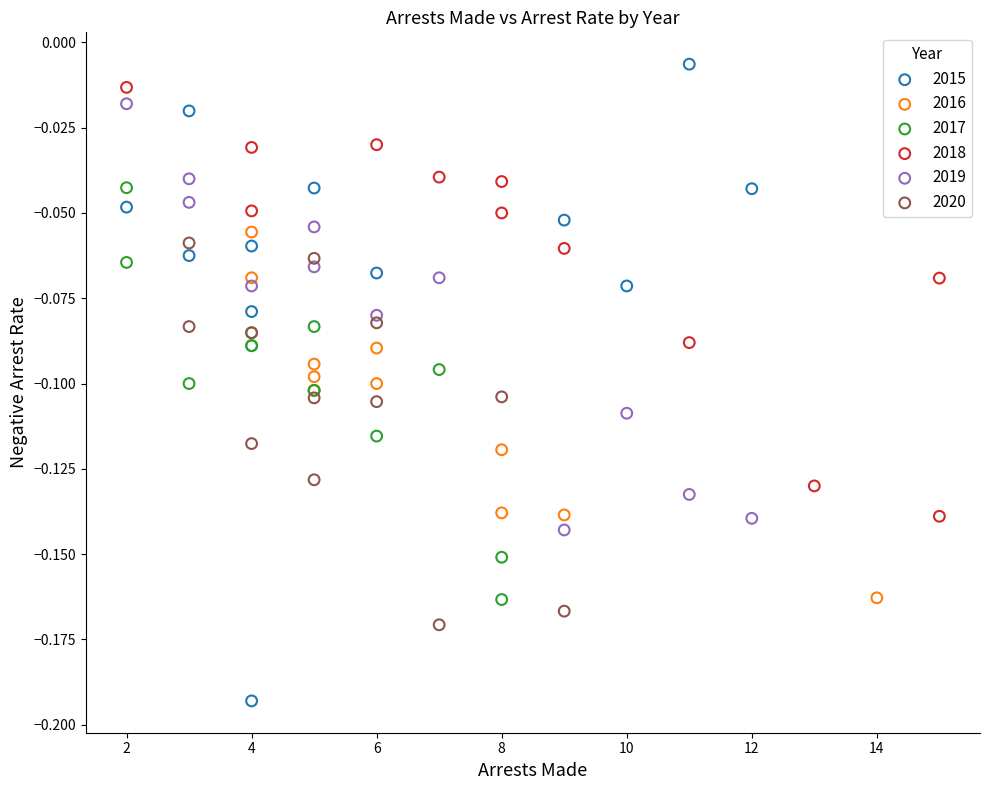

Which series has the largest Y range (max minus min)?

2015